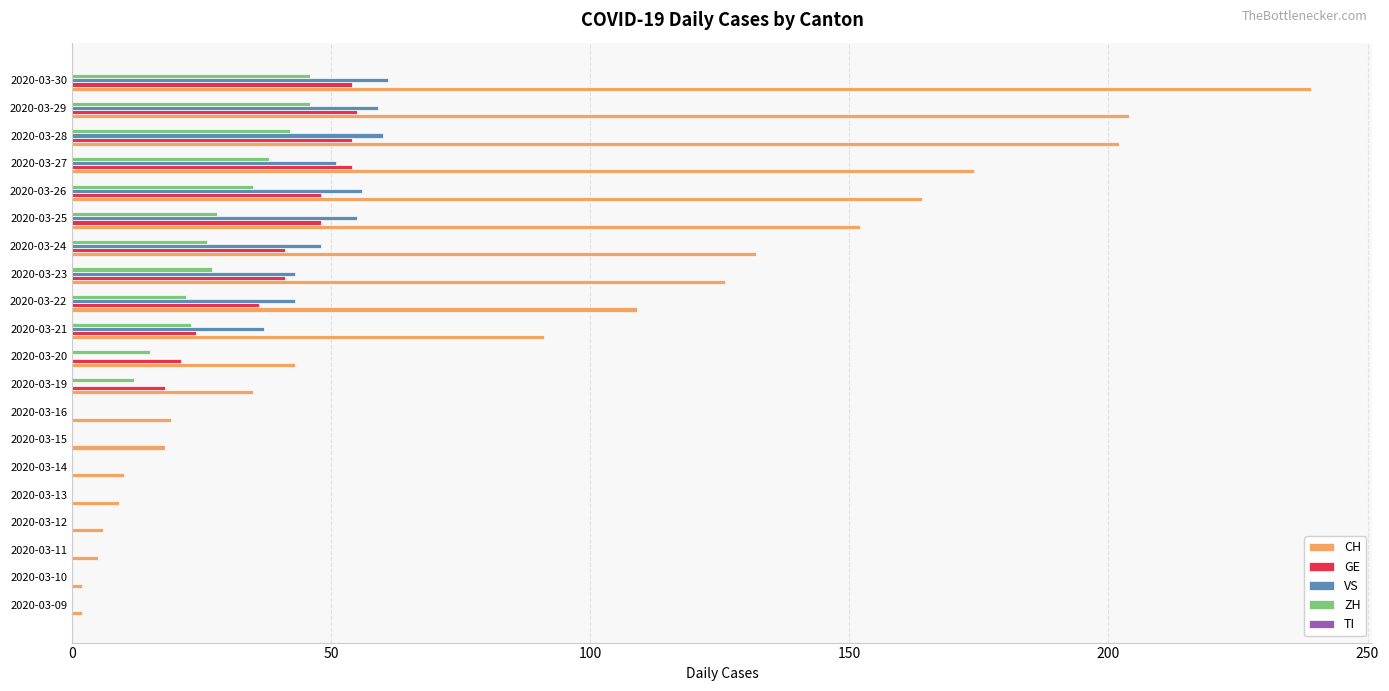

Which series changed the most between 2020-03-09 and 2020-03-19?

CH